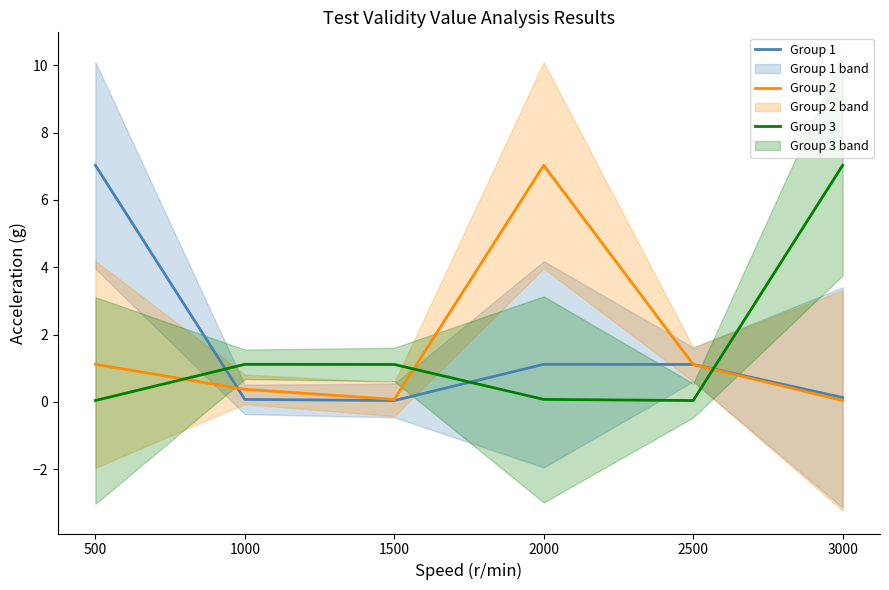

The Group 2 series shows 0.4 at 1000. True or false?

True